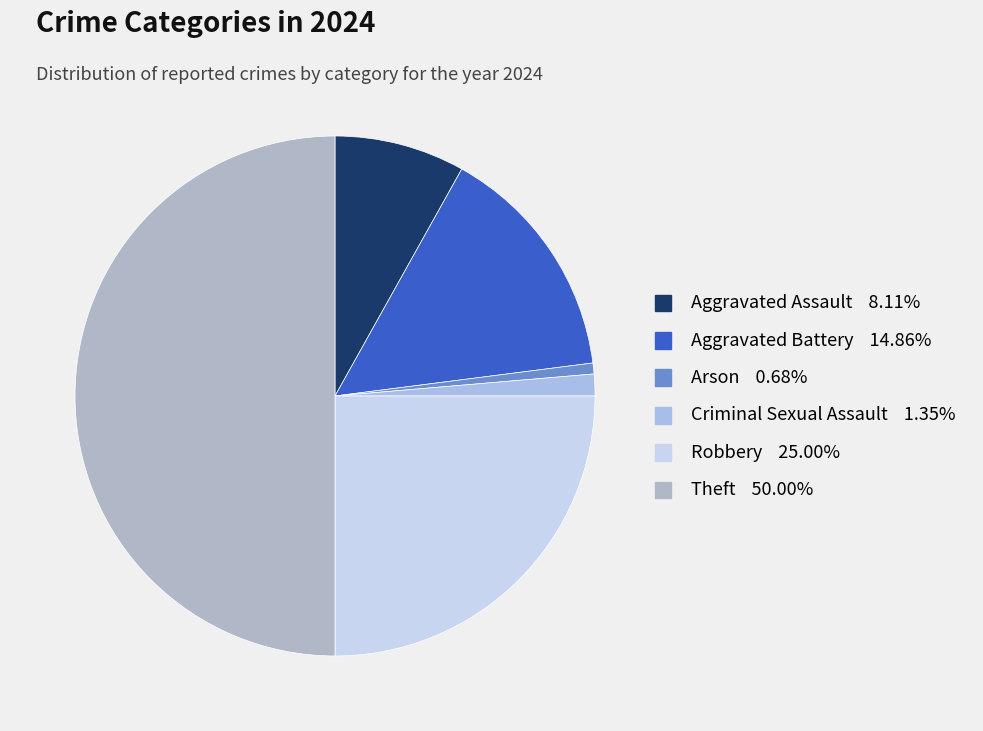

Approximately how many times larger is the value at Theft compared to Robbery?

2.0